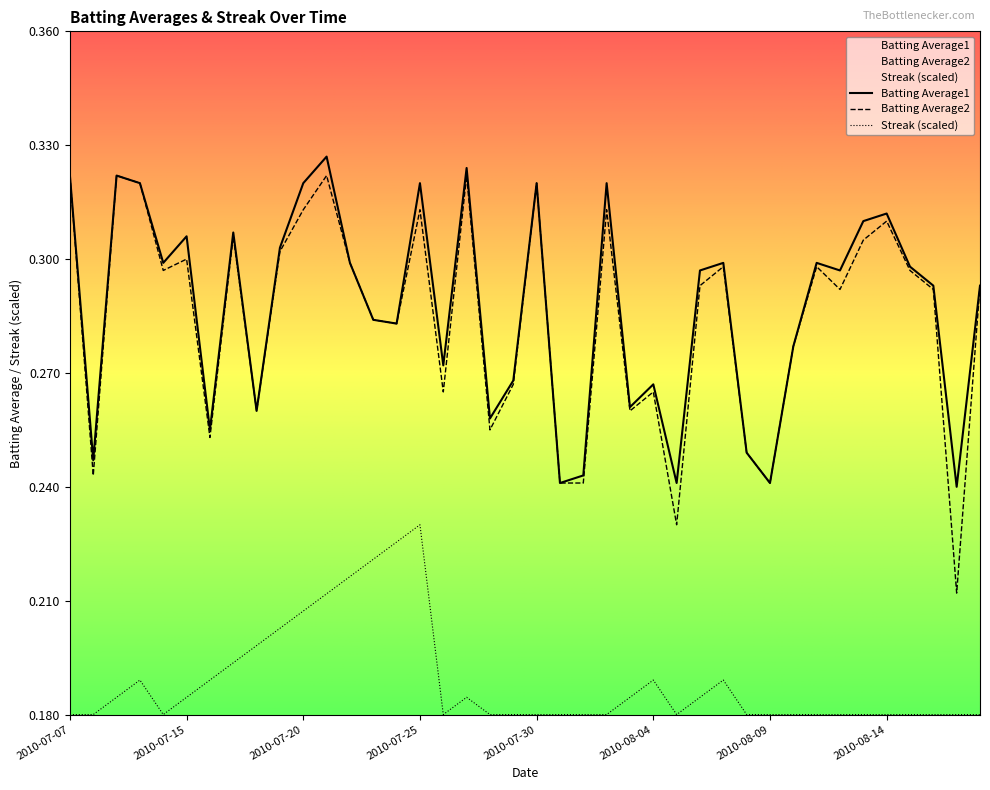

What is the average value of the Batting Average1 series?

0.3